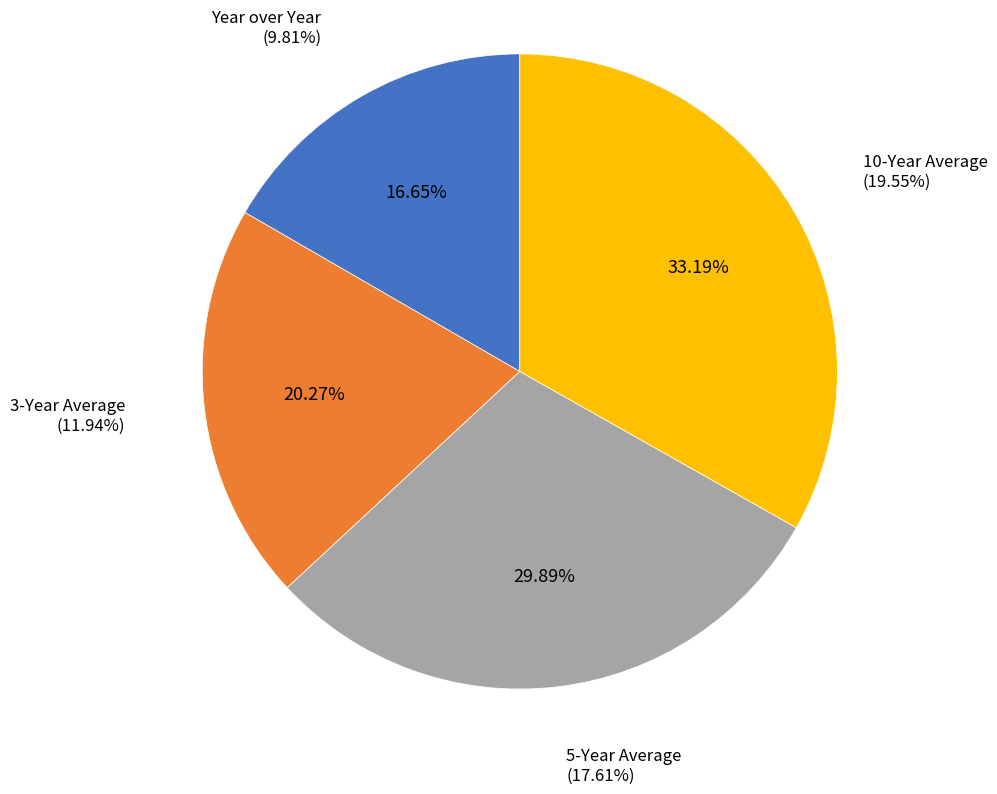

What is the largest slice in the pie chart?

10-Year Average